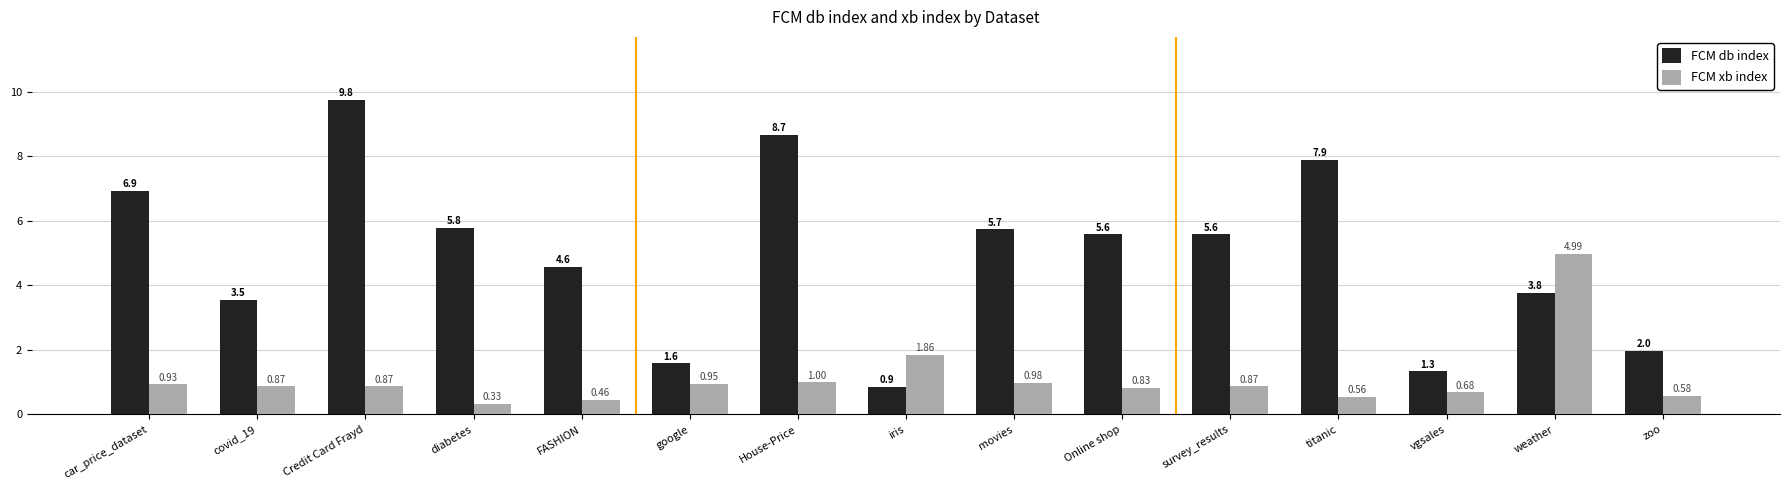

Which series changed the most between House-Price and zoo?

FCM db index